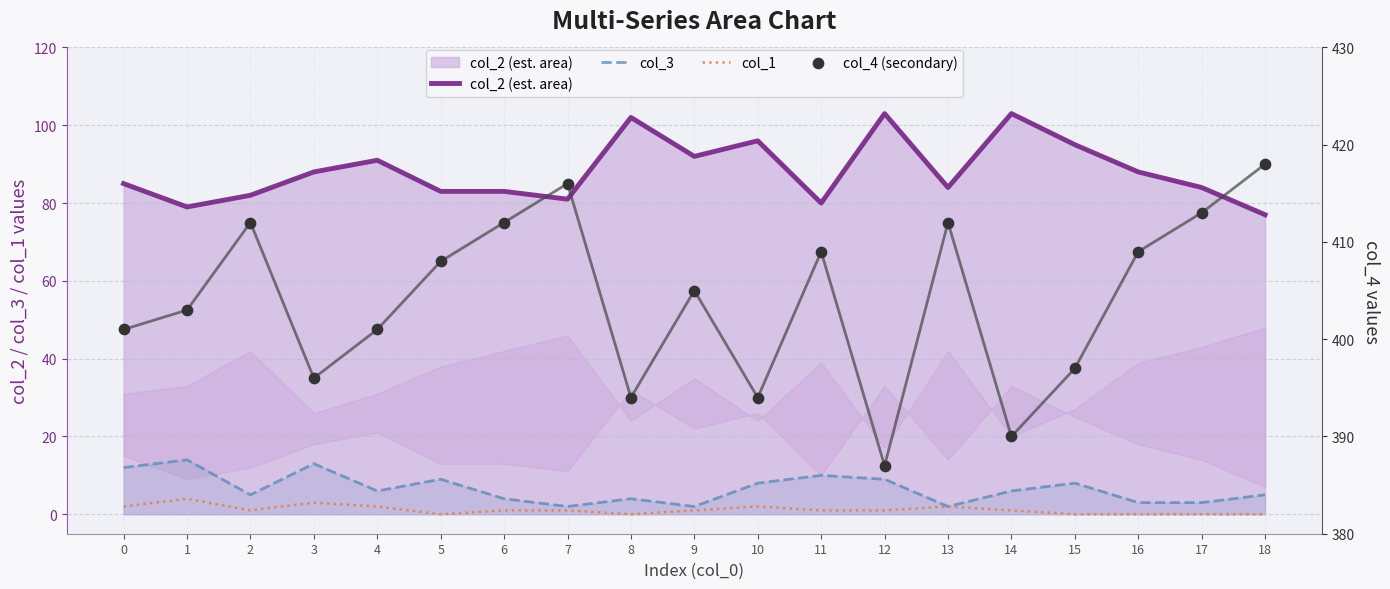

Which series has the largest Y range (max minus min)?

col_4 (secondary)